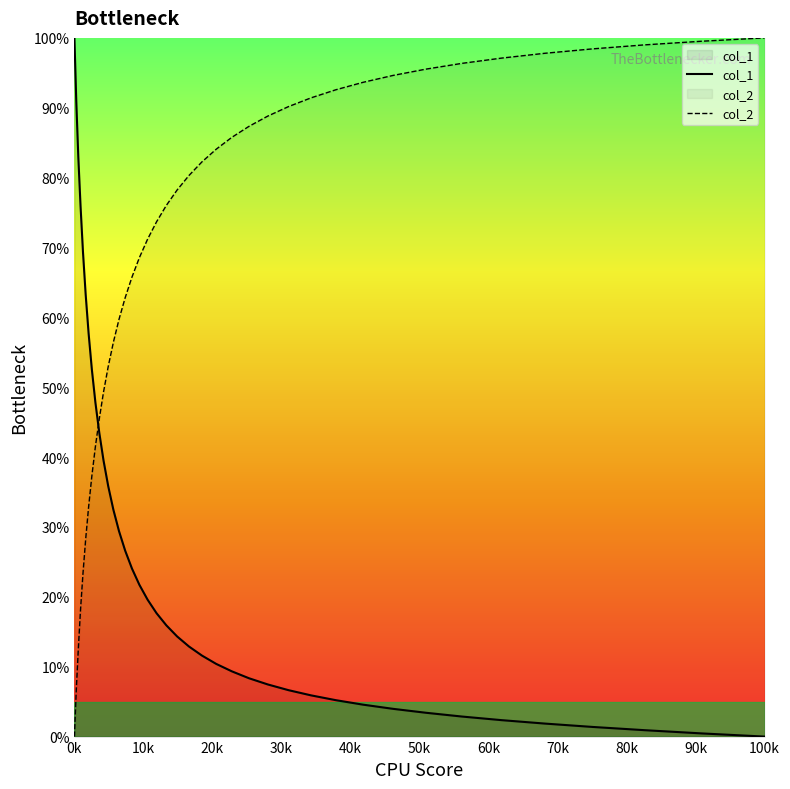

At how many categories does at least one series exceed 15?

40